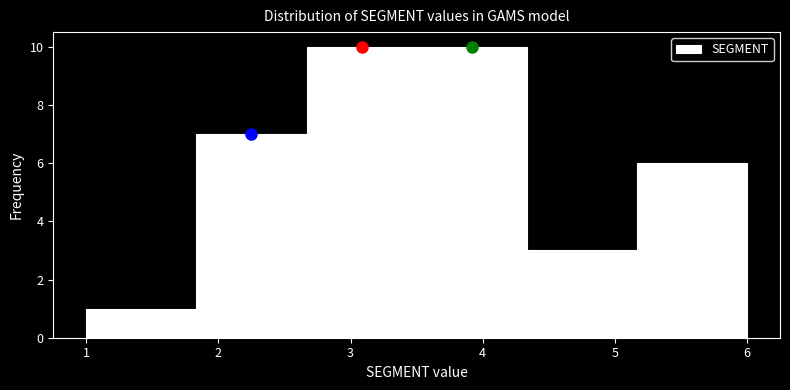

How tall is the bar that spans 2.7 to 3.5 on the x-axis? Neither the bar edges nor the heights are printed on the chart, so give them approximately, as read against the axes.

10